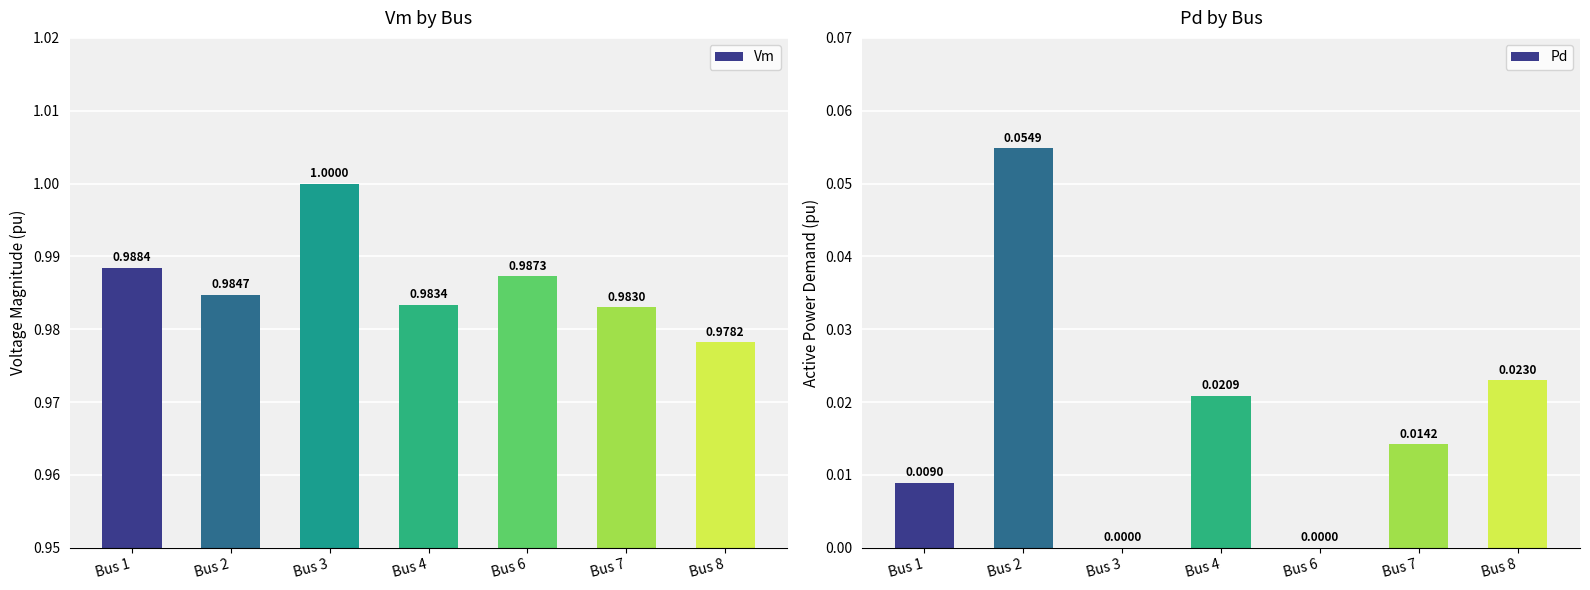

At which category does the chart reach its peak across all series?

Bus 3